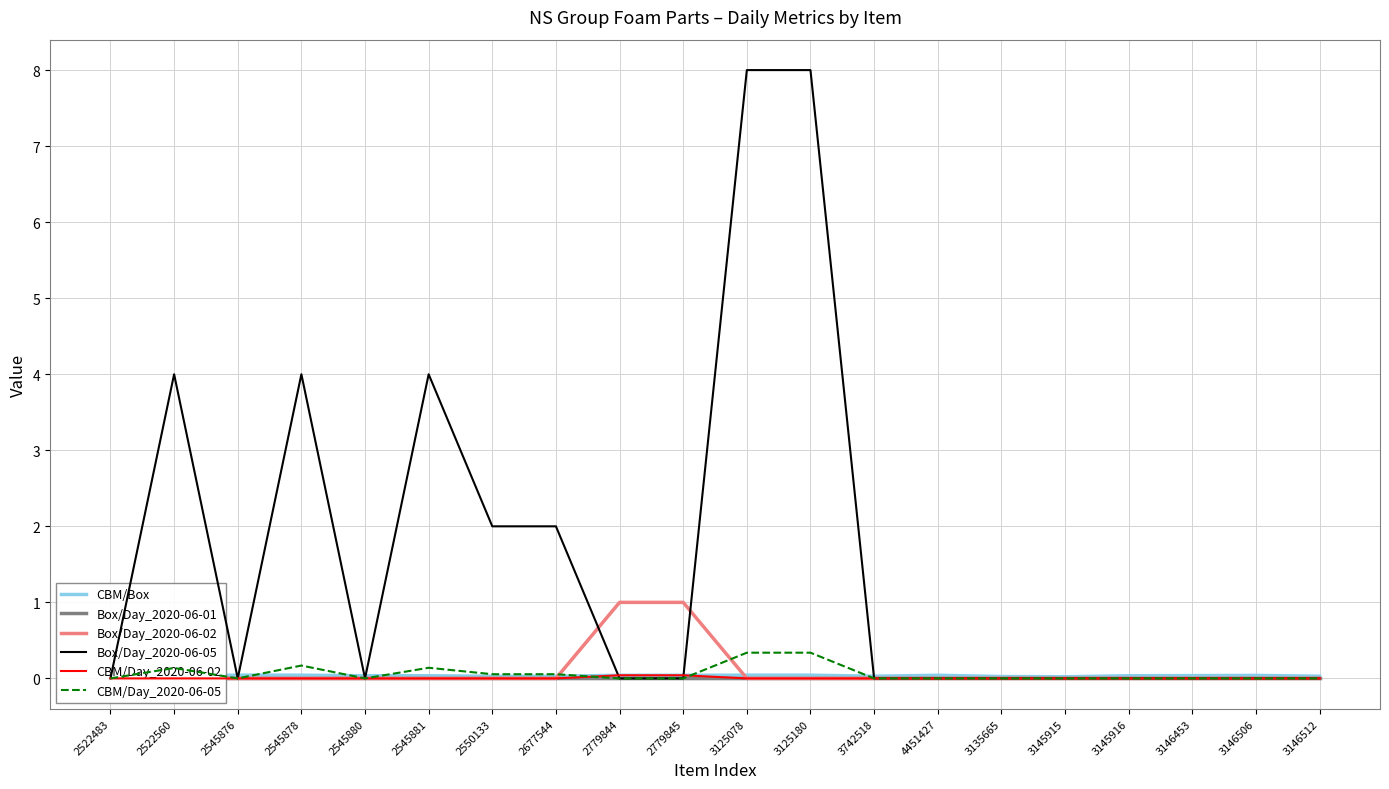

Which series has the largest range (max minus min)?

Box/Day_2020-06-05